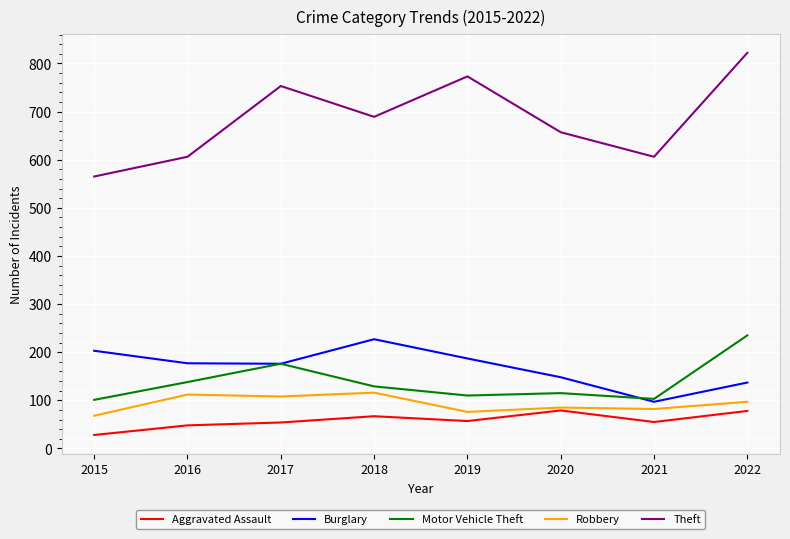

The value of Burglary at 2017 is 176. True or false?

True